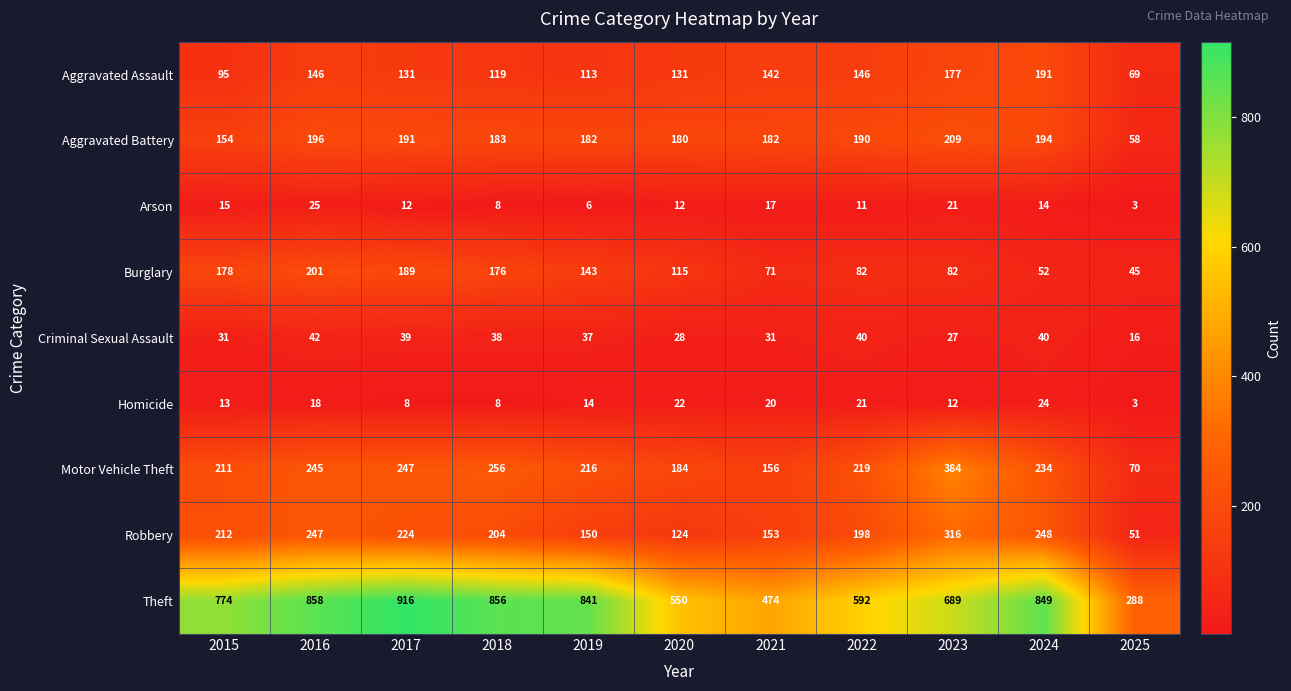

Which series changed the most between 2017 and 2021?

Theft